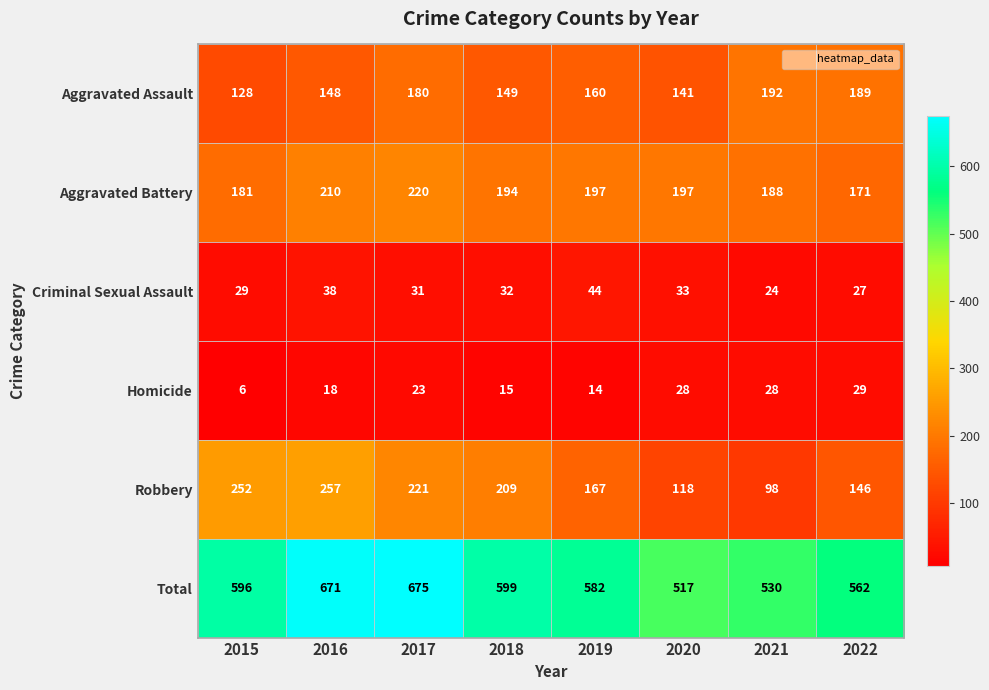

Count the number of data series in this chart.

6